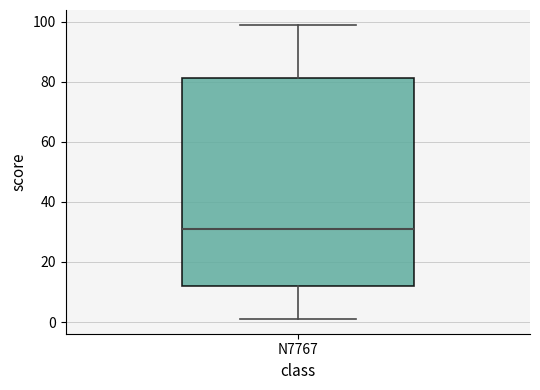

Read this box plot against the y-axis: the position of the median line, the range covered by the box, and the ends of both whiskers. The values are not printed on the chart, so give them approximately, as read against the axis.

median 32, box 12 to 82, whiskers 2 to 100